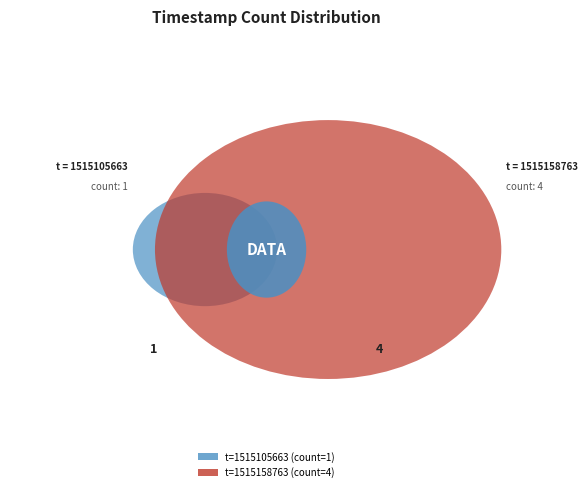

Count the number of slices in the pie.

2